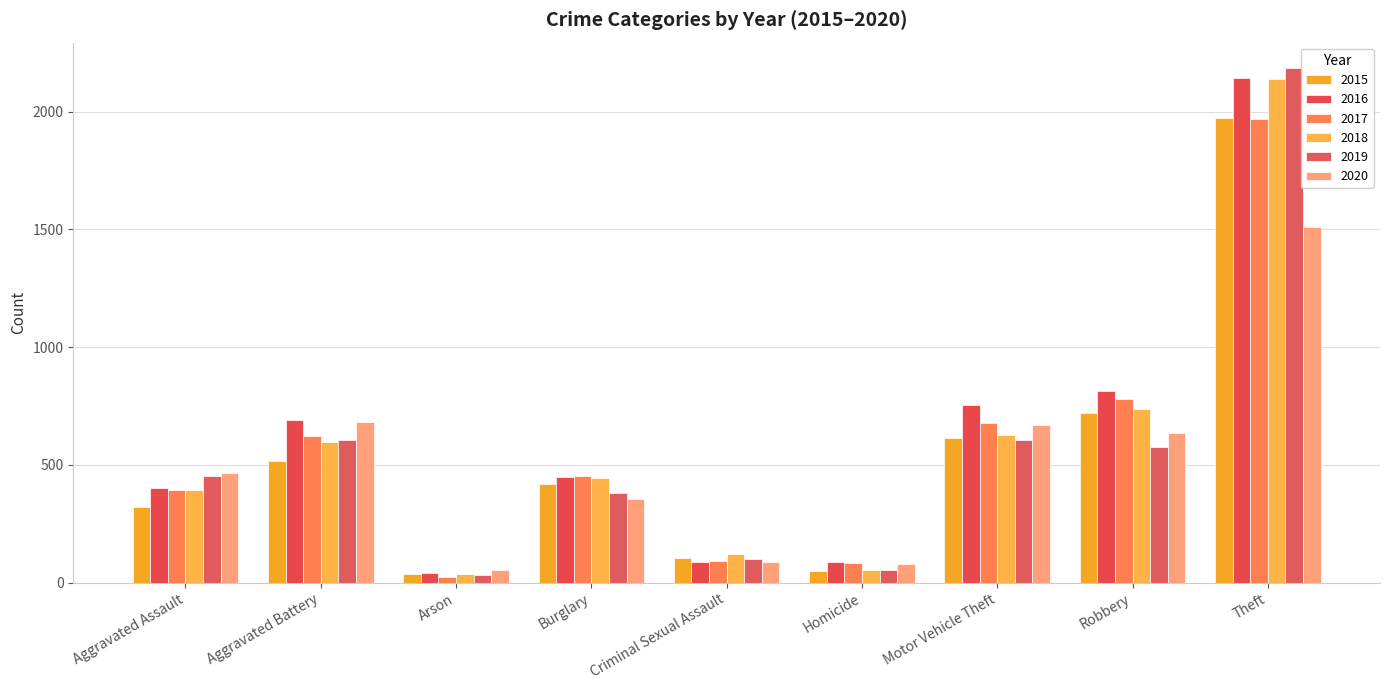

Count the number of categories in the chart.

9